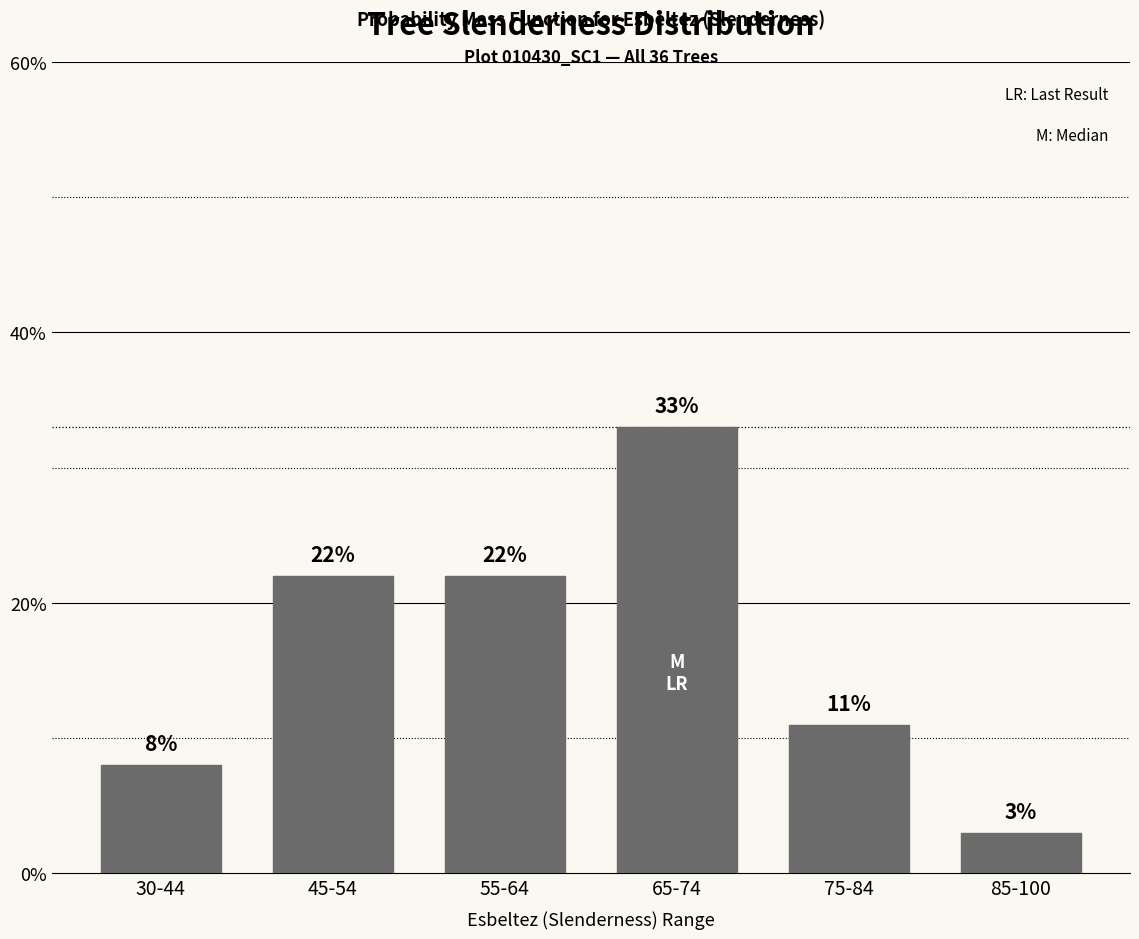

Reading right to left, extract all data points from this chart.

85-100=3	75-84=11	65-74=33	55-64=22	45-54=22	30-44=8